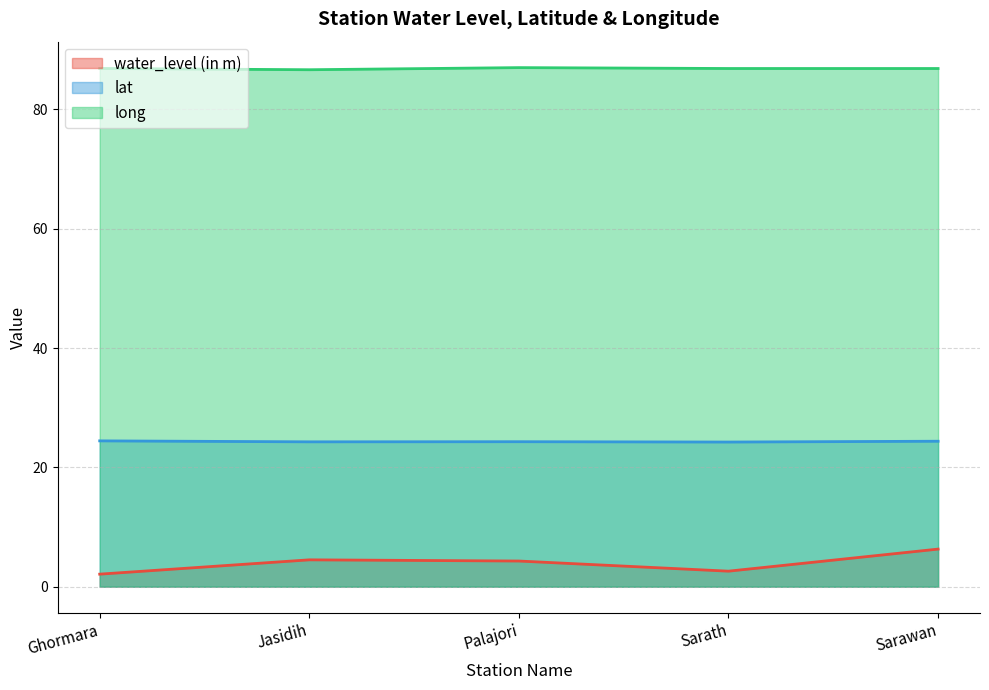

True or false: lat and long intersect in this chart.

False